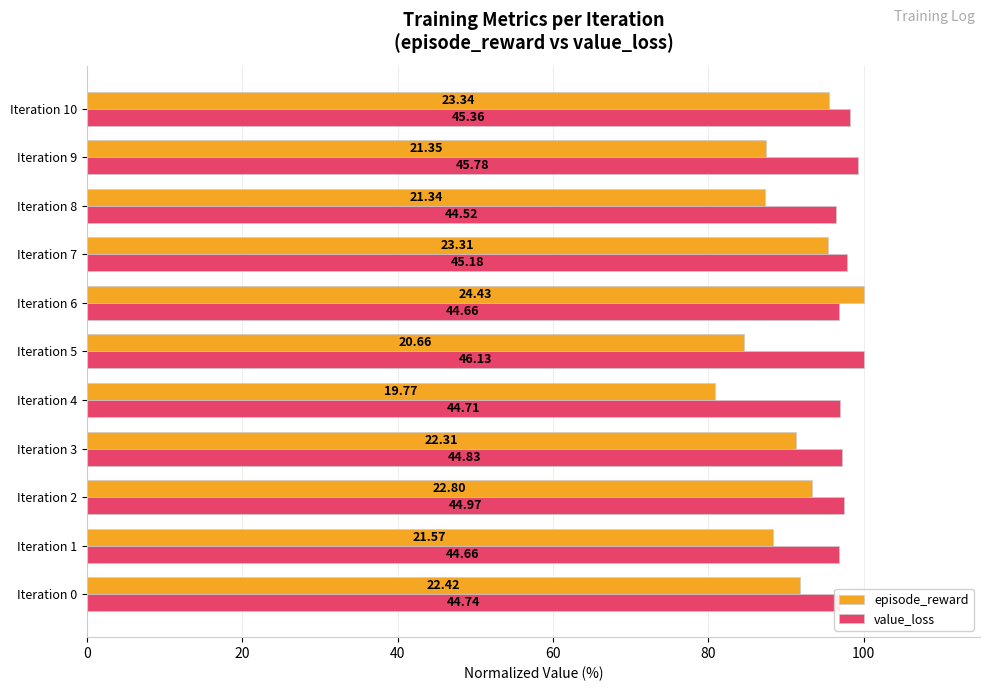

What are all the series names shown in the legend?

episode_reward, value_loss